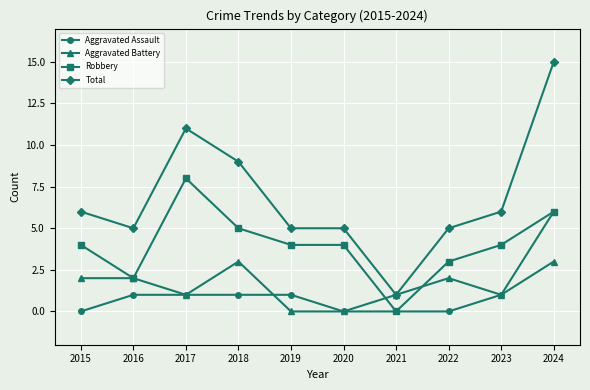

What is the value of the Robbery point at the 5th from the left?

4